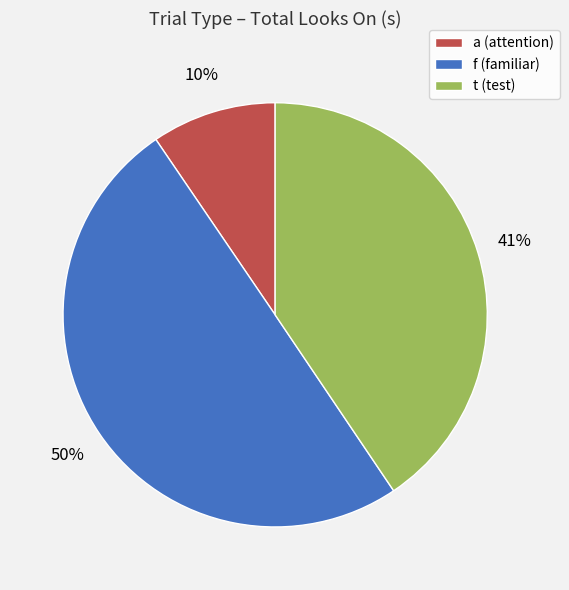

Which has a higher value, a (attention) or f (familiar)?

f (familiar)